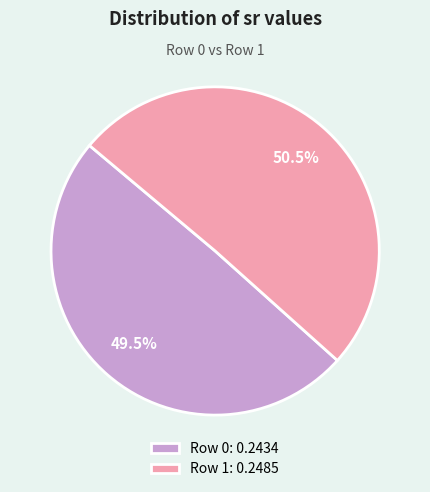

Rank the categories by value from highest to lowest.

Row 1, Row 0